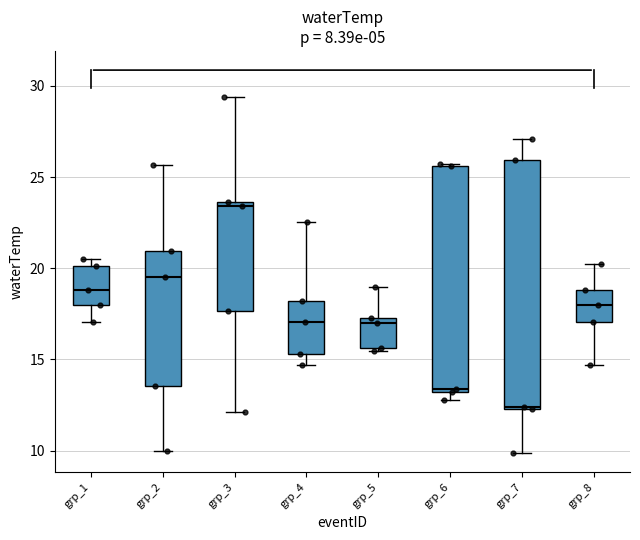

Reading left to right, transcribe this box plot: for each box, give where its median line is, the range the box spans, and where its two whiskers end, as read against the y-axis. The values are not printed on the chart, so give them approximately, as read against the axis.

grp_1: median 19.0, box 18.0 to 20.0, whiskers 17.0 to 20.5
grp_2: median 19.5, box 13.5 to 21.0, whiskers 10.0 to 25.5
grp_3: median 23.5 (just below the box's upper edge), box 17.5 to 23.5, whiskers 12.0 to 29.5
grp_4: median 17.0, box 15.5 to 18.0, whiskers 14.5 to 22.5
grp_5: median 17.0, box 15.5 to 17.5, whiskers 15.5 (just below the box's lower edge) to 19.0
grp_6: median 13.5, box 13.0 to 25.5, whiskers 13.0 (just below the box's lower edge) to 25.5
grp_7: median 12.5, box 12.5 to 26.0, whiskers 10.0 to 27.0
grp_8: median 18.0, box 17.0 to 19.0, whiskers 14.5 to 20.0